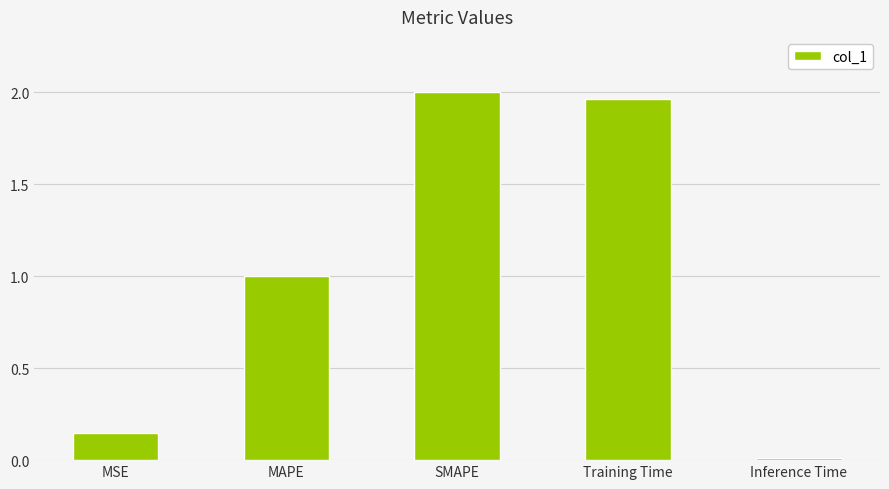

What is the label of the 3rd bar from the left?

SMAPE